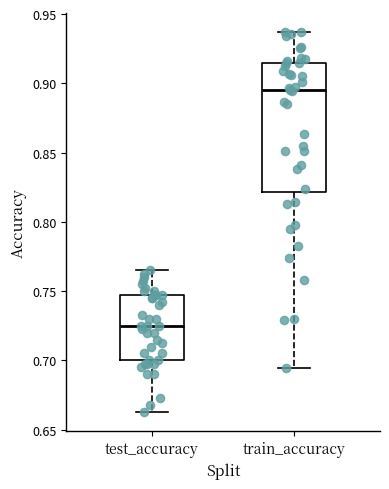

Which box has the highest median line?

train_accuracy